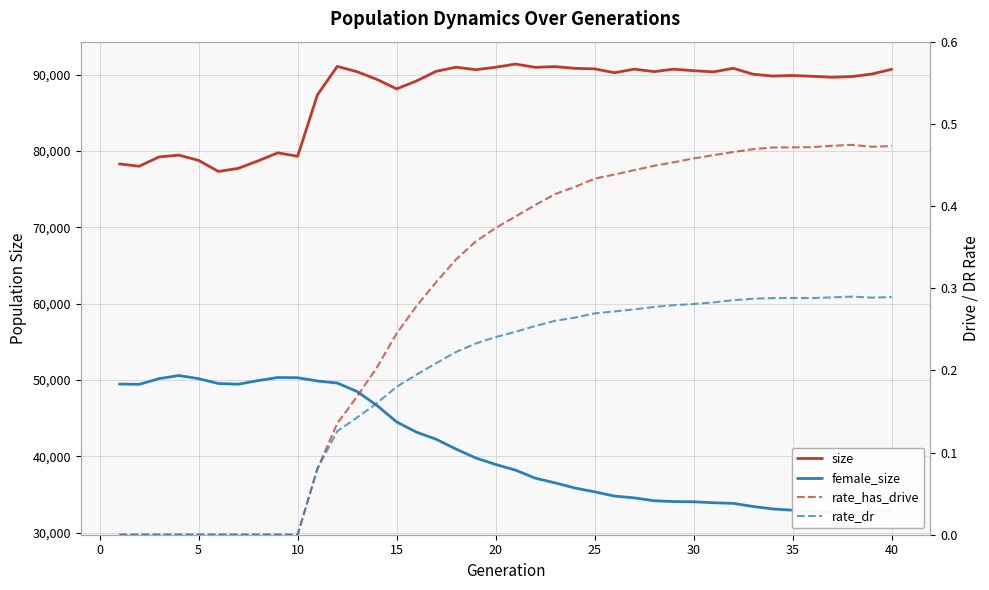

What is the maximum value for size?

91389